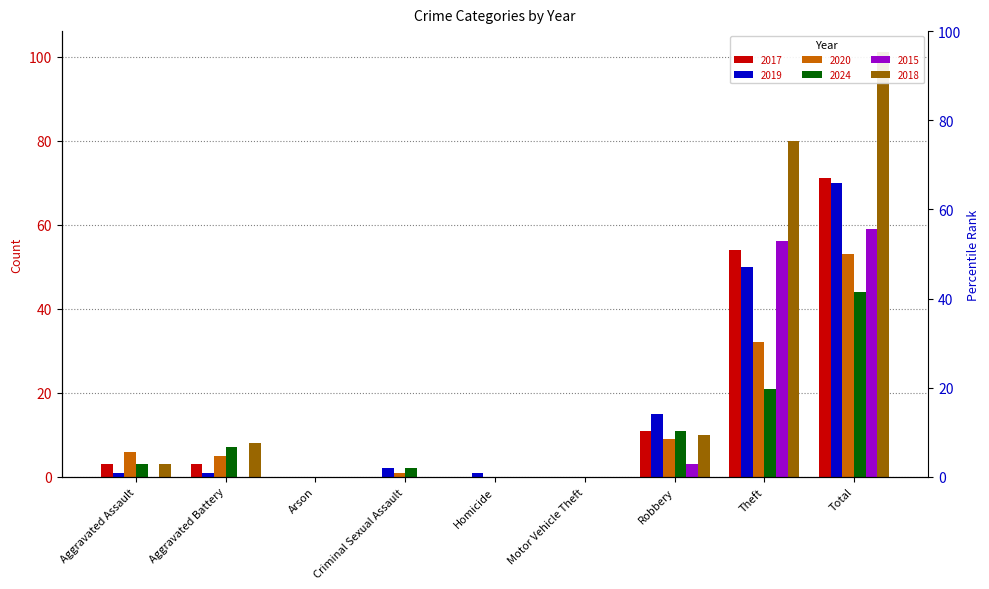

What is the difference between the second highest and second lowest values in the 2015 series?

56